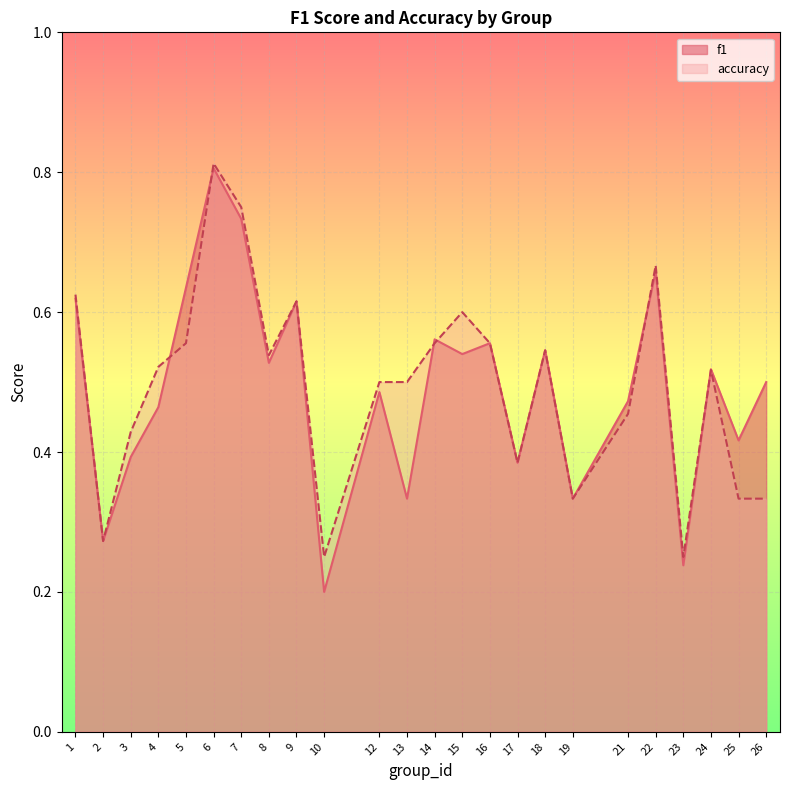

List the series in order of their peak value, lowest first.

f1, accuracy